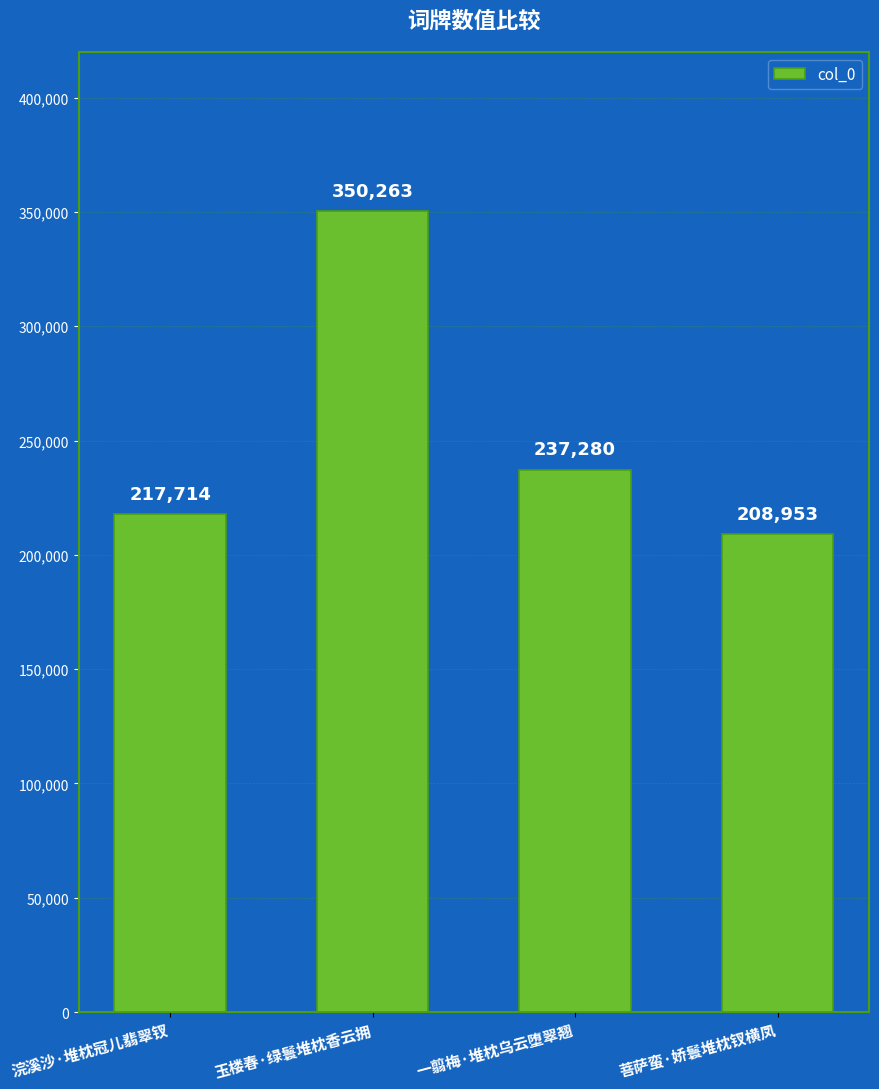

Count the number of categories in the chart.

4